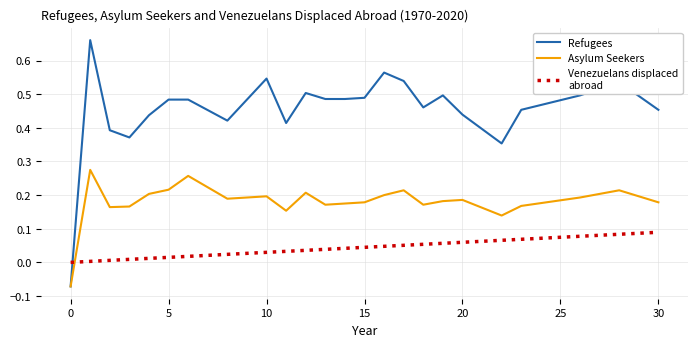

How many lines are shown in the chart?

3